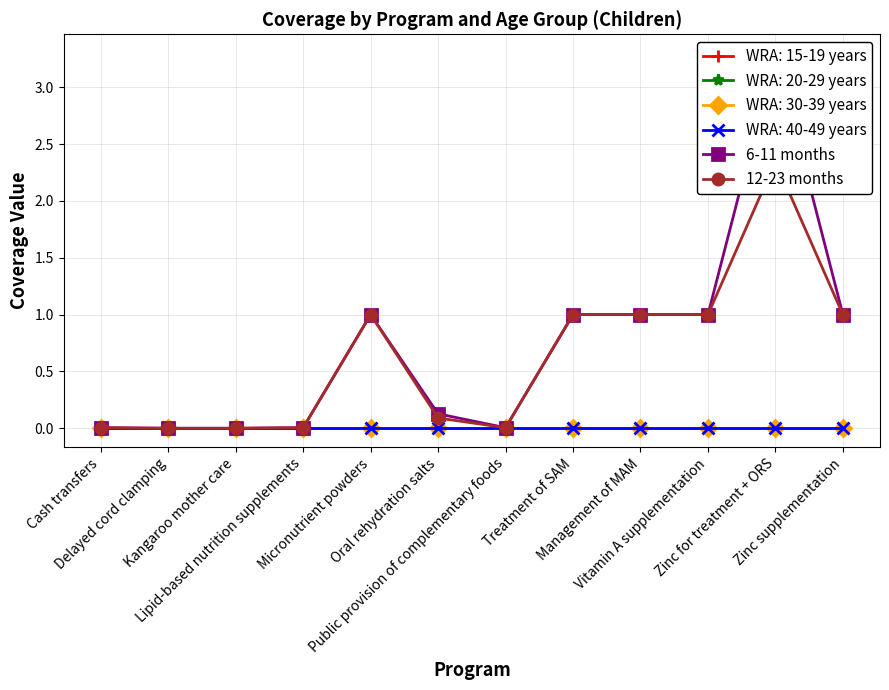

True or false: 12-23 months and 6-11 months cross at least once.

False